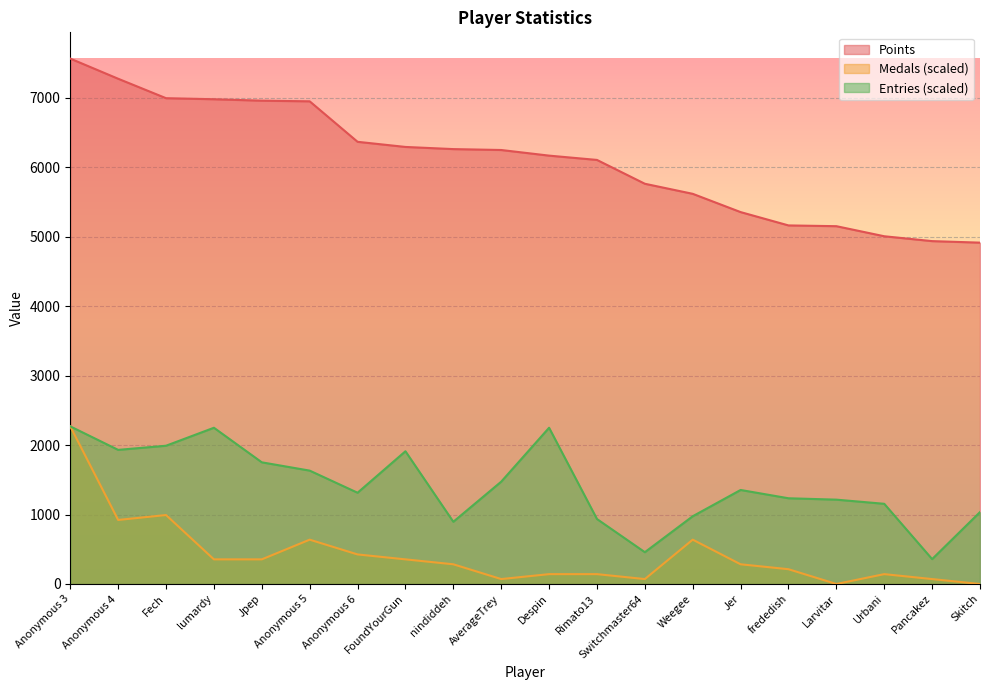

The value of Points at Skitch is 6529.0. True or false?

False